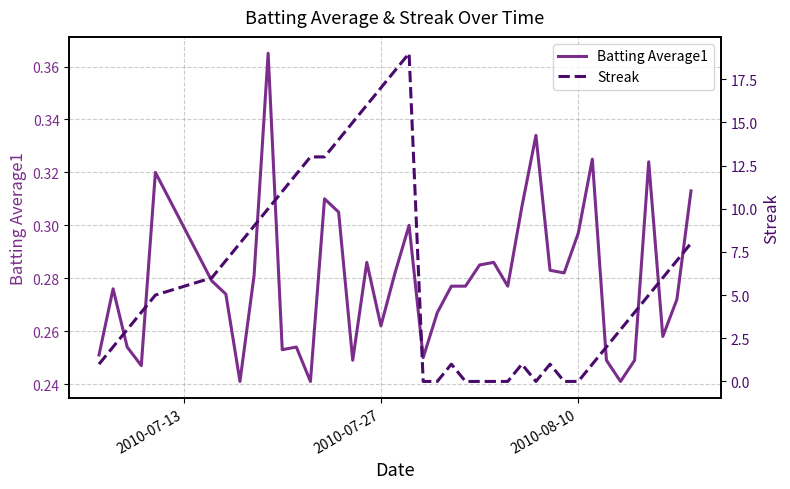

Is it true that Streak equals 29.2 at 18?

False